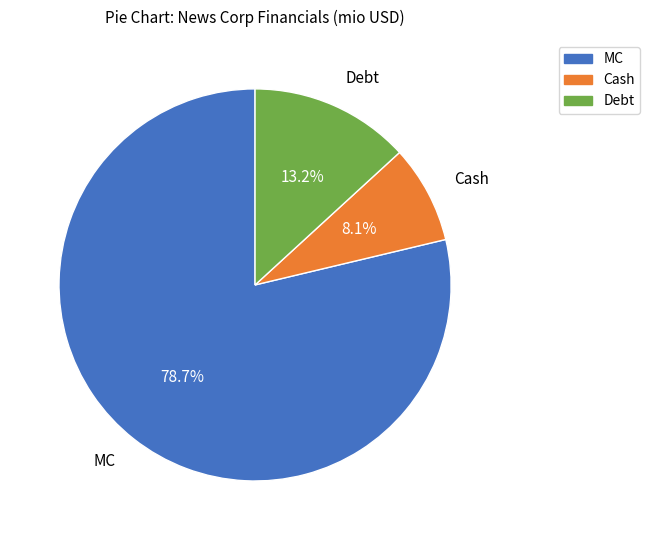

Count the number of slices in the pie.

3